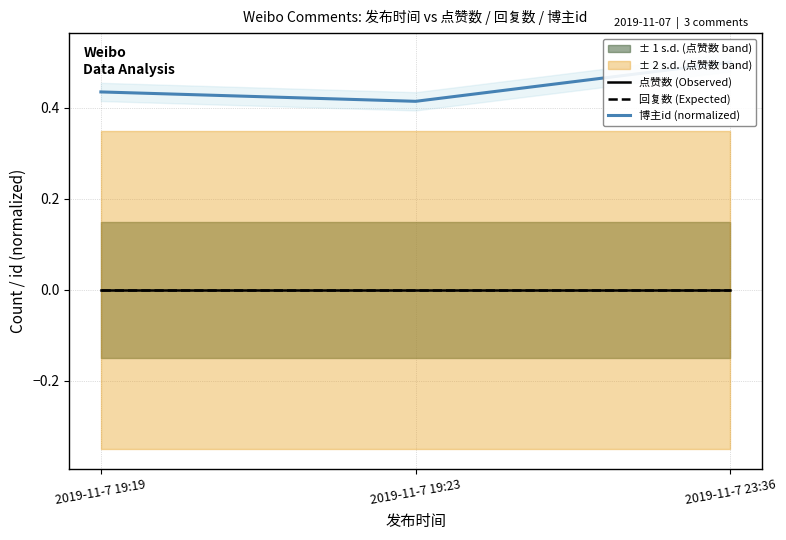

What are all the series names shown in the legend?

点赞数 (Observed), 回复数 (Expected), 博主id (normalized)